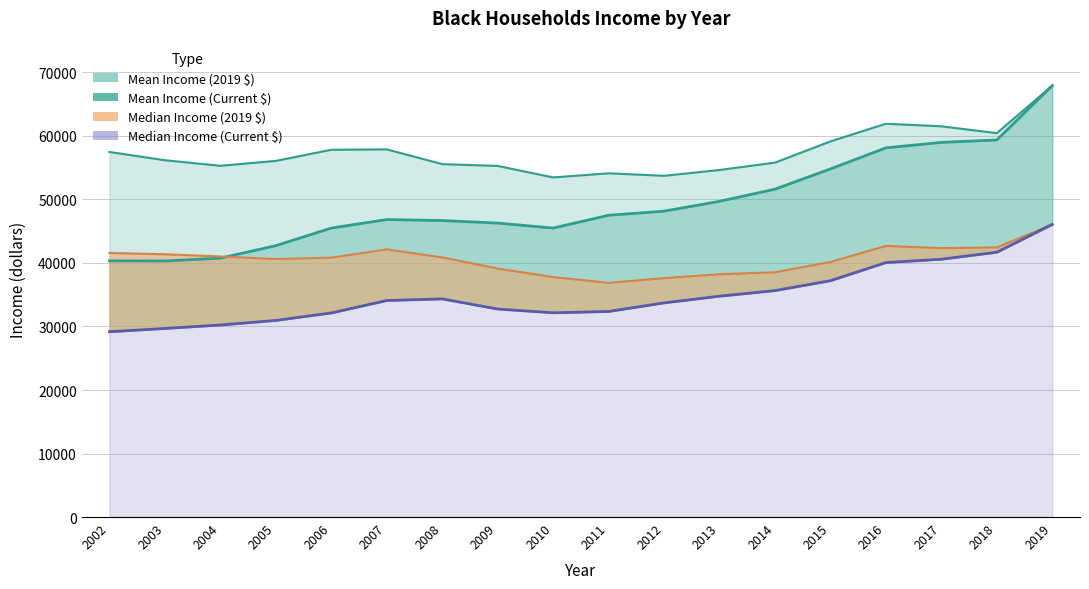

Which series has the largest range (max minus min)?

Mean Income (Current $)